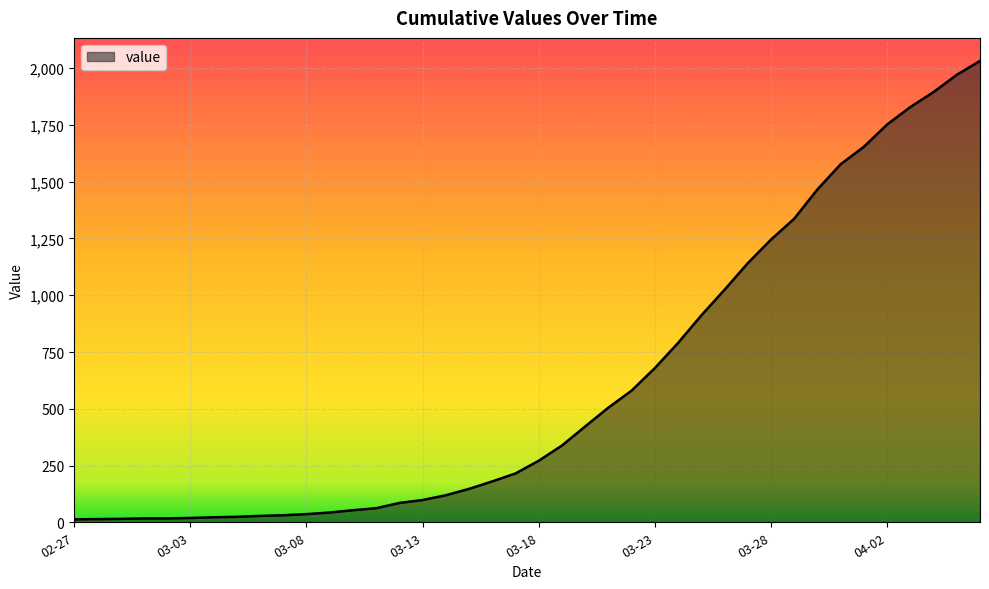

What is the maximum value shown in the chart?

2032